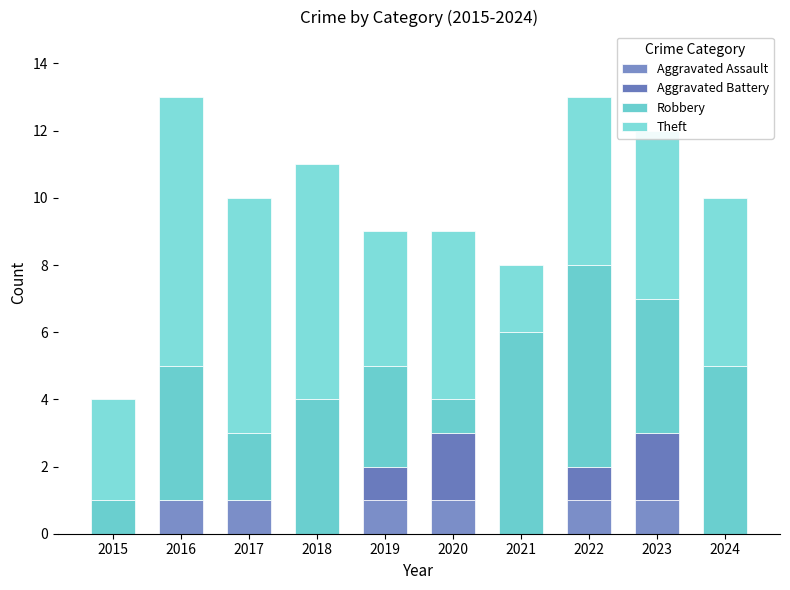

Does the chart contain stacked bars?

Yes